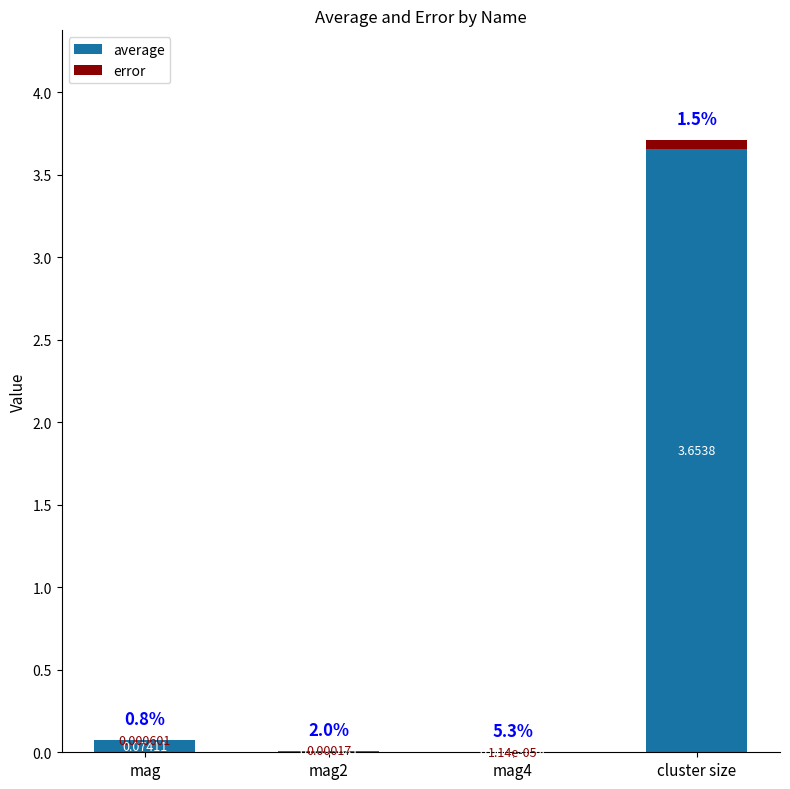

At which category is the sum across all series the highest?

cluster size